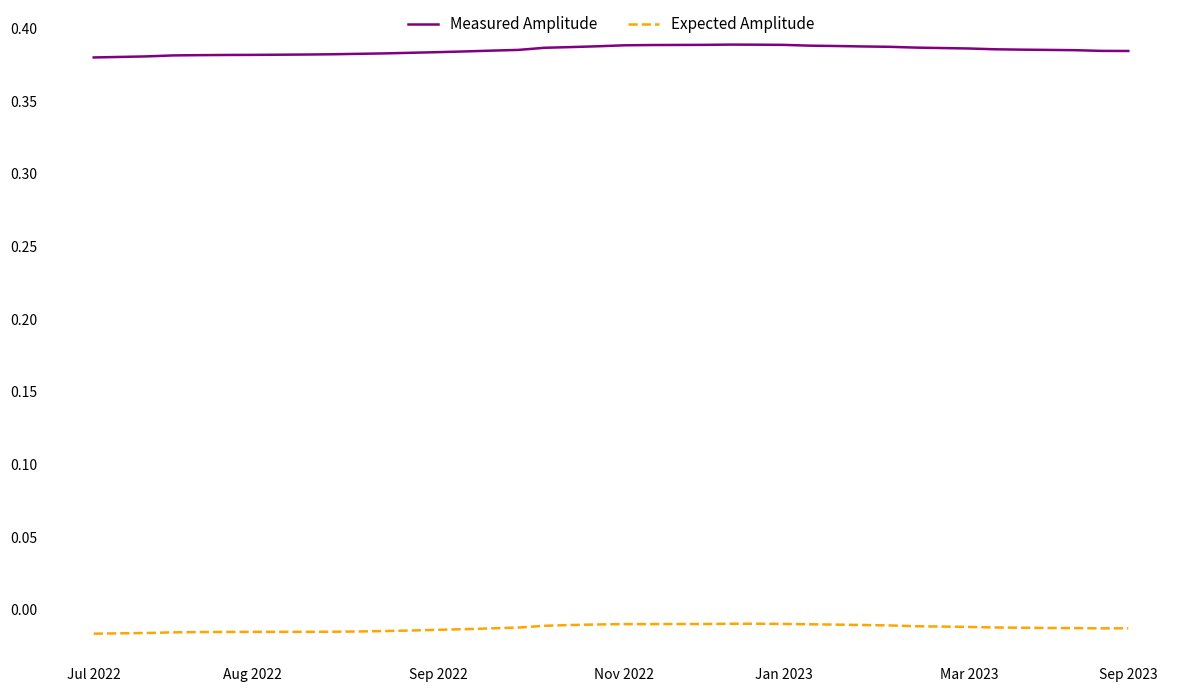

True or false: Expected Amplitude and Measured Amplitude intersect in this chart.

False